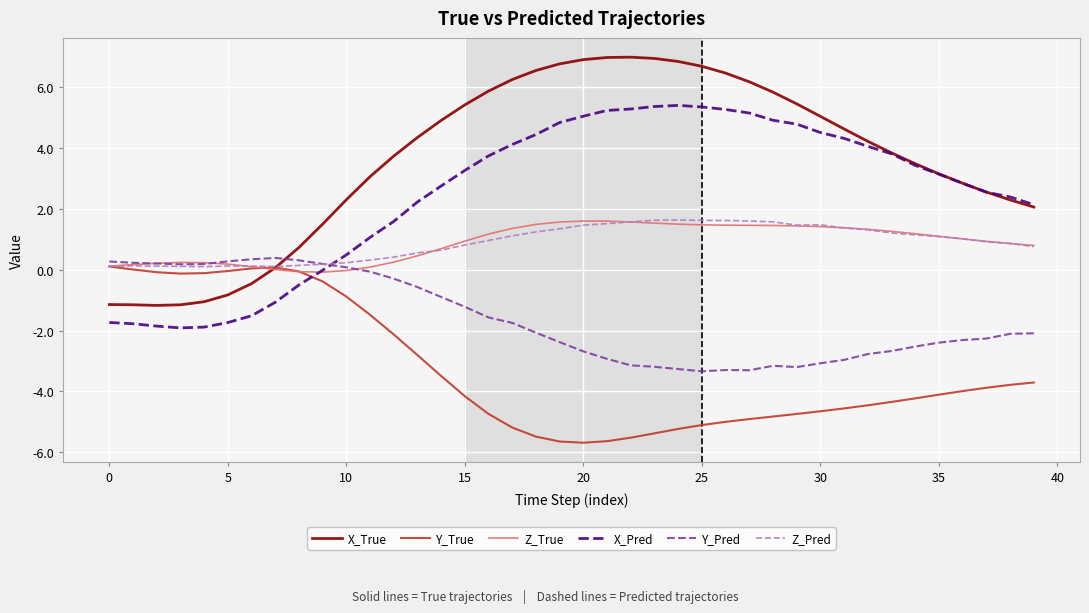

After their last crossing, which series has the higher values: X_True or Y_Pred?

X_True